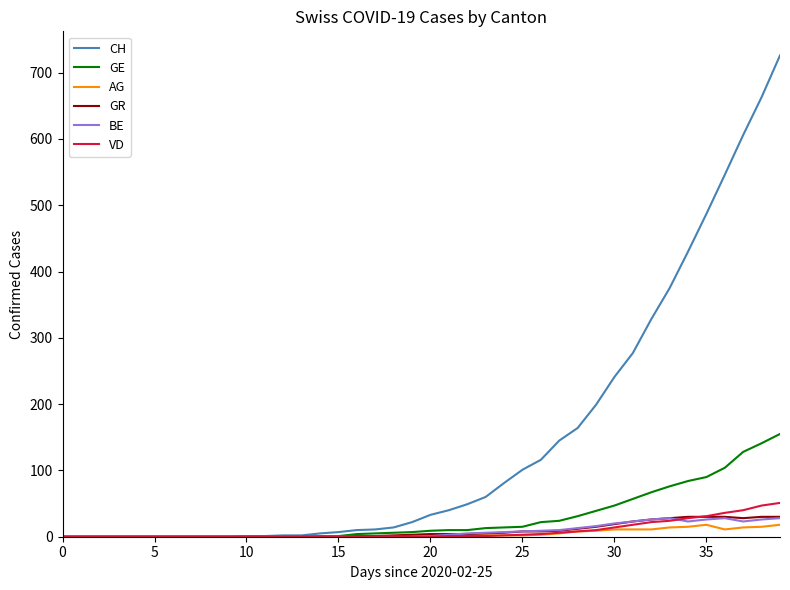

Which series has the largest total across all categories?

CH